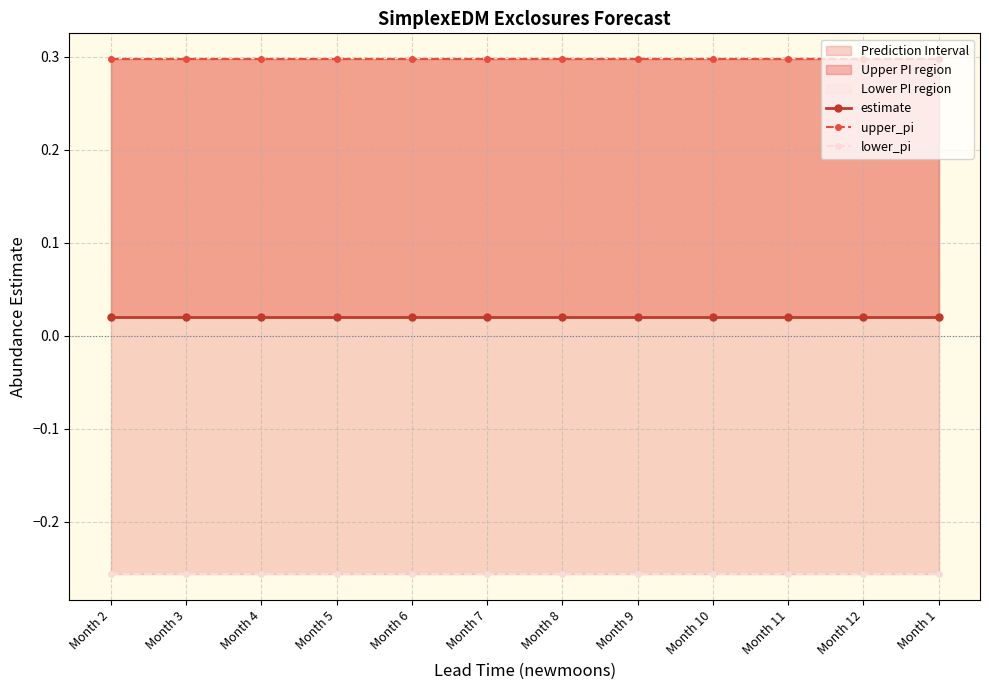

How many lines are shown in the chart?

3